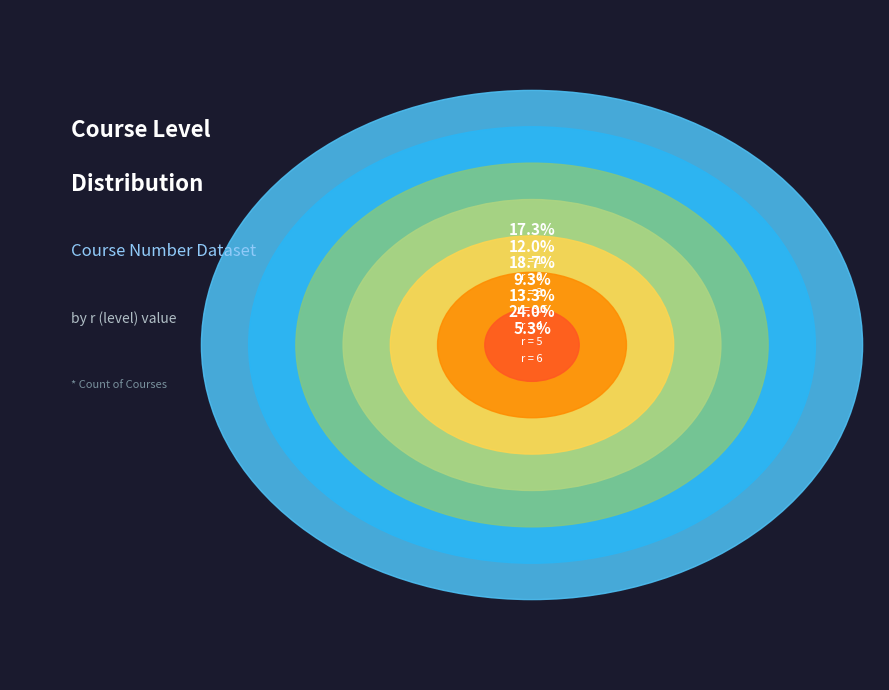

The r_1 slice represents 18% of the pie. True or false?

True